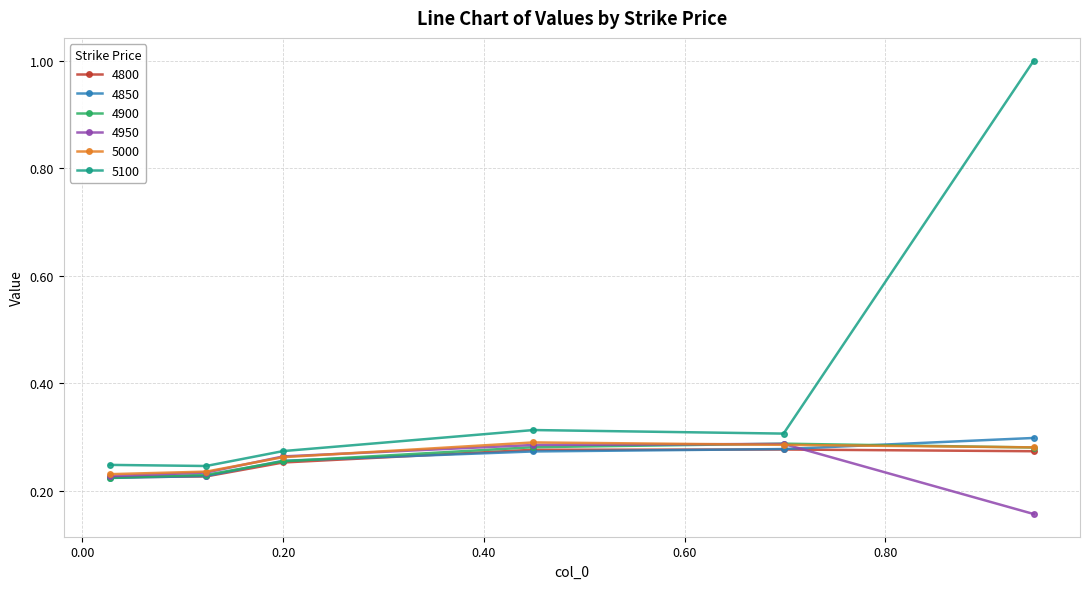

How many distinct data groups are displayed?

6